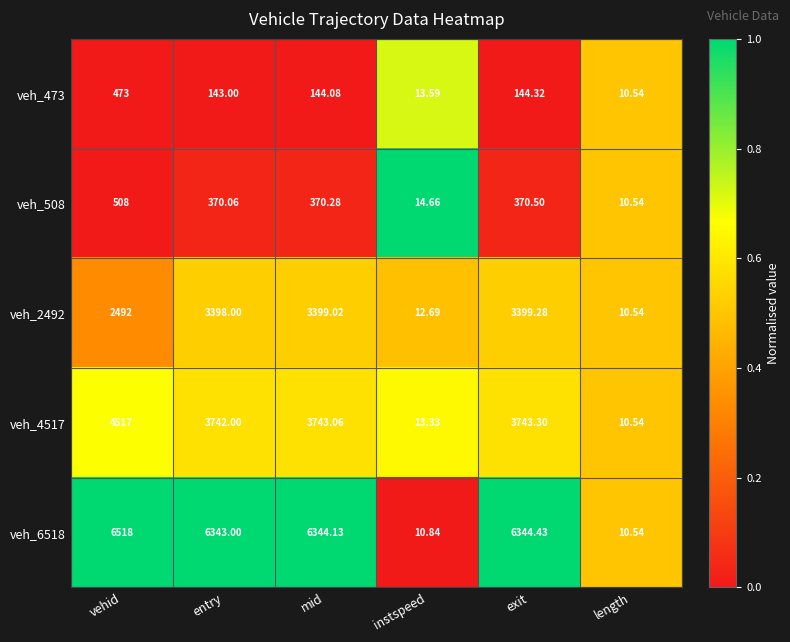

Is the value of veh_2492 at entry greater than the value of veh_508 at exit?

Yes